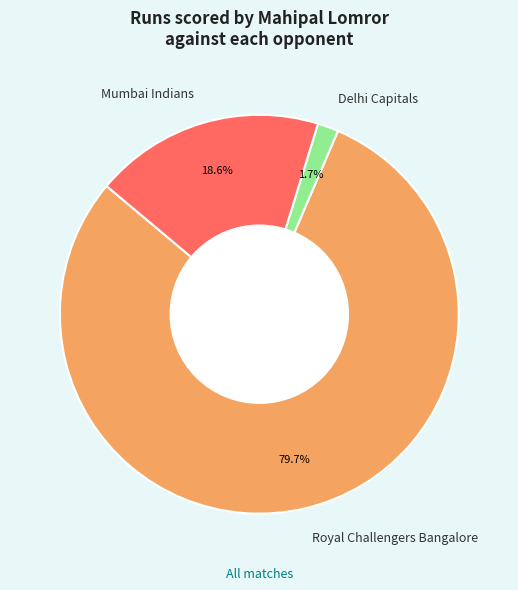

Count the number of slices in the pie.

3